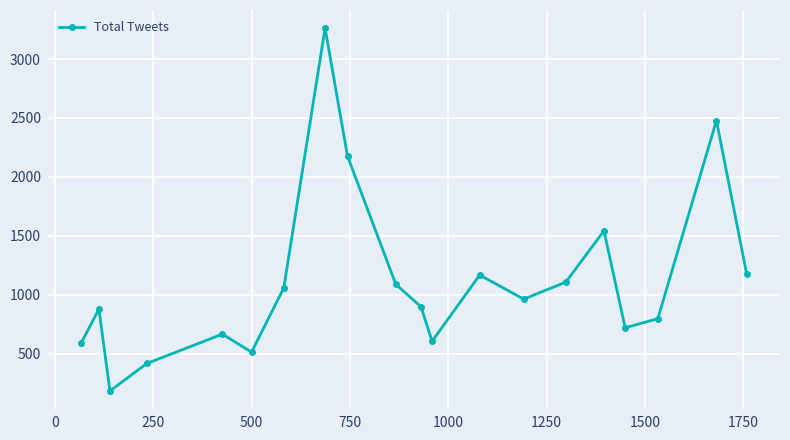

What is the sum of all values?

22283